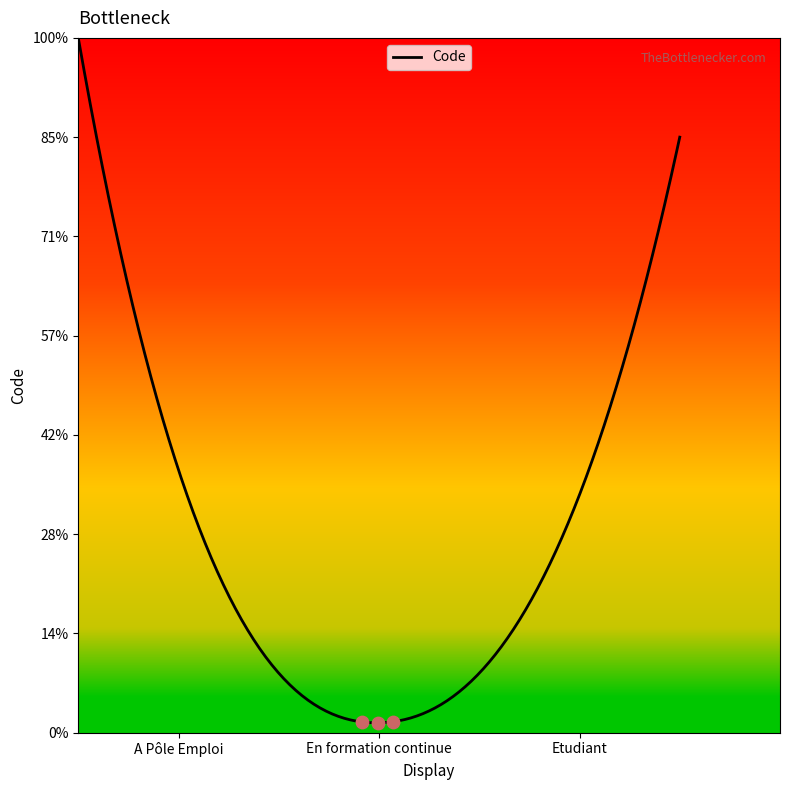

Does the chart have visible grid lines?

No